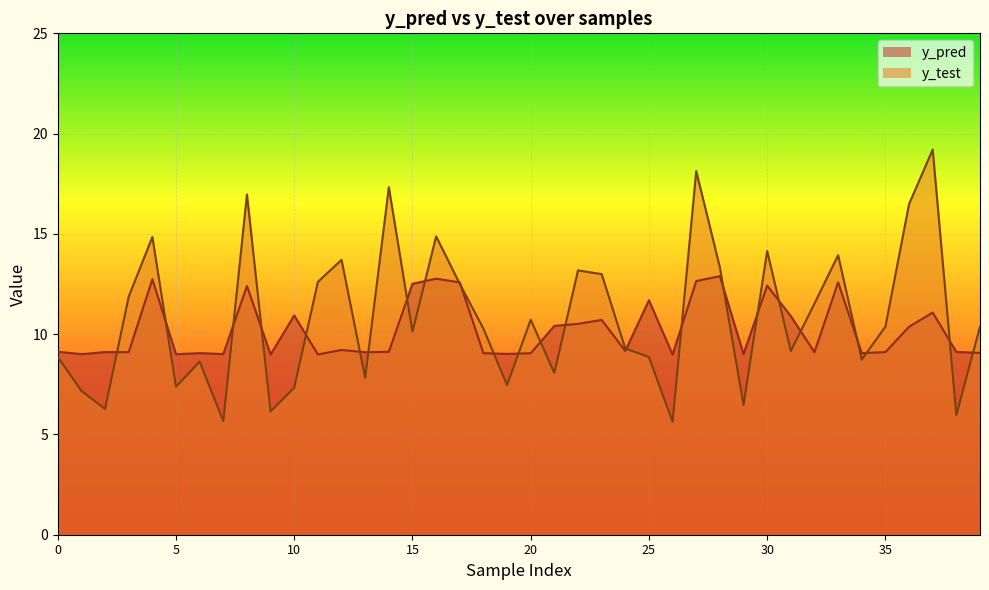

Which series has the largest total across all categories?

y_test